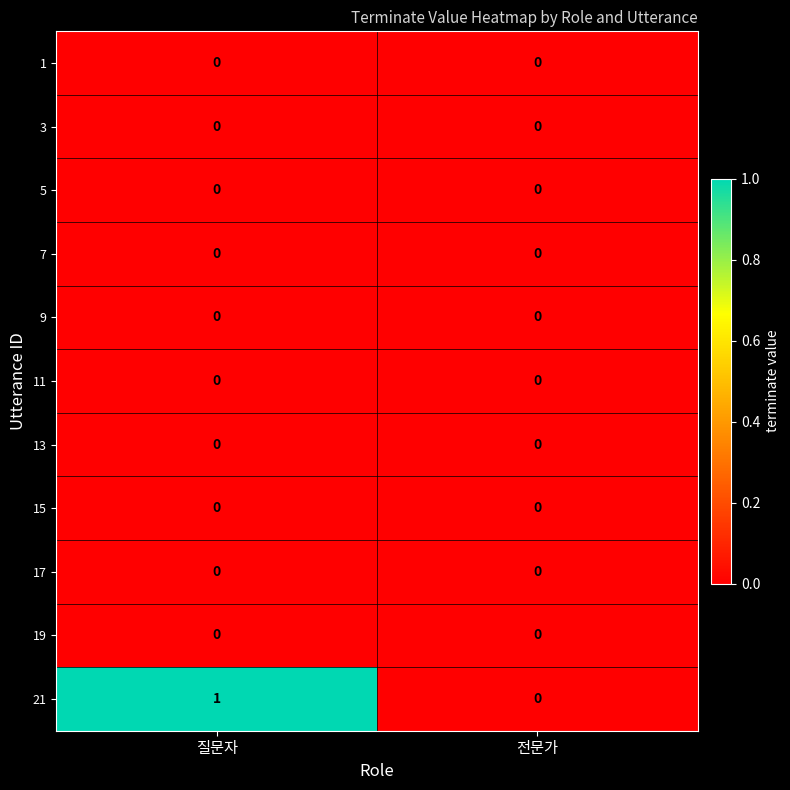

At which category is the sum across all series the highest?

질문자